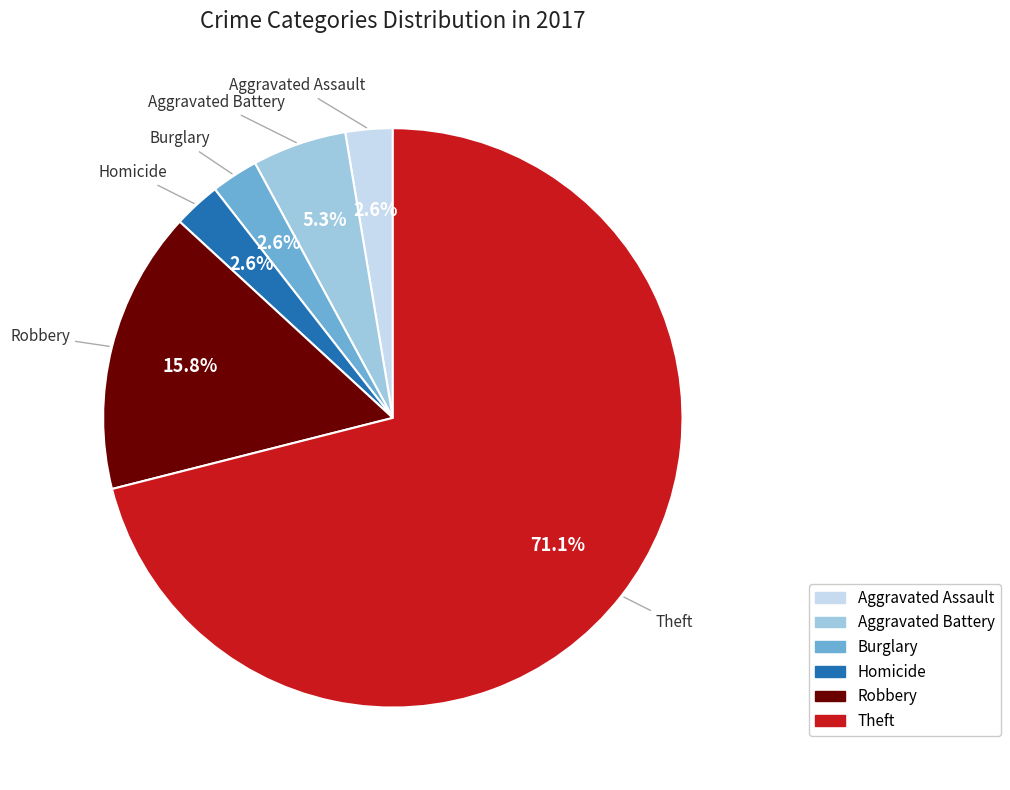

Is there any slice that represents more than half of the pie?

Yes